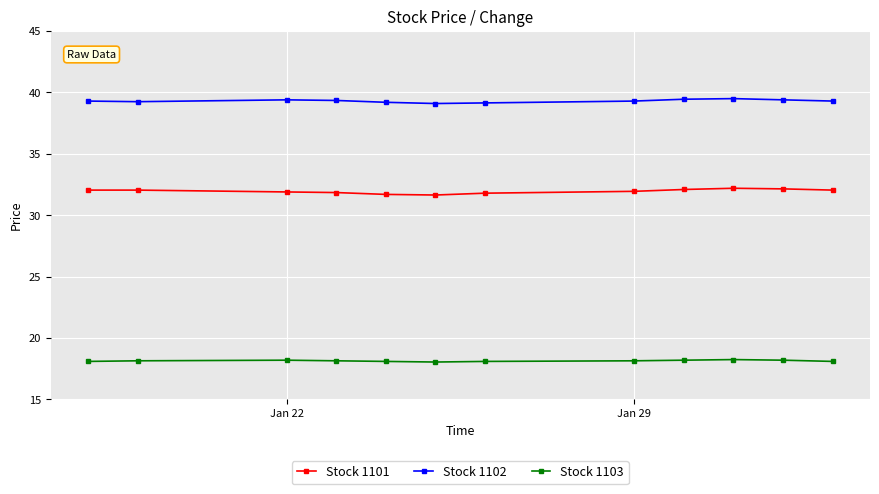

Which series has the largest total across all categories?

Stock 1102